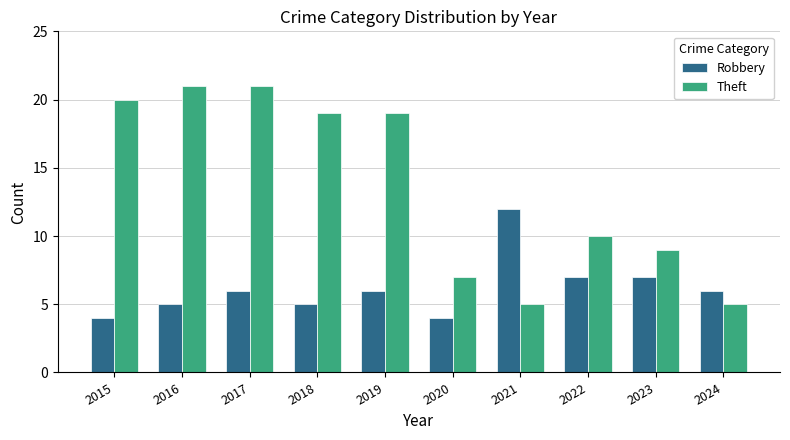

Which series has the largest range (max minus min)?

Theft